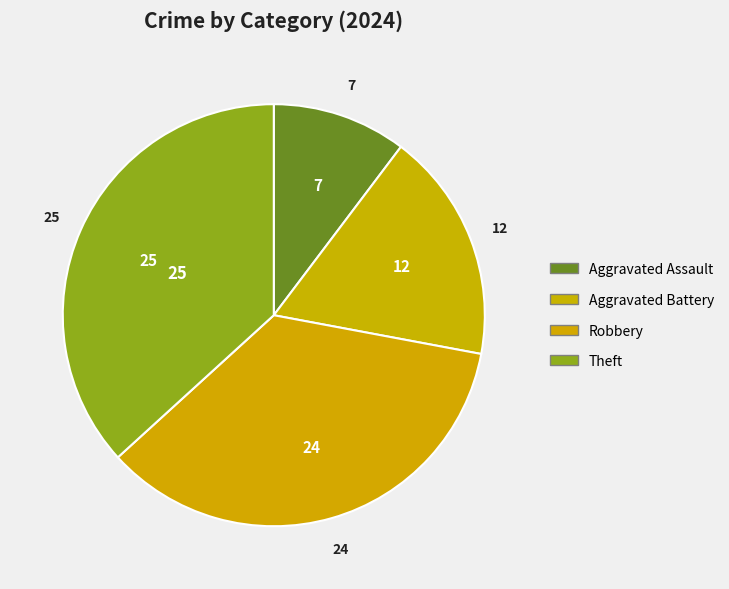

What percentage is the Theft slice, to the nearest percent?

37%